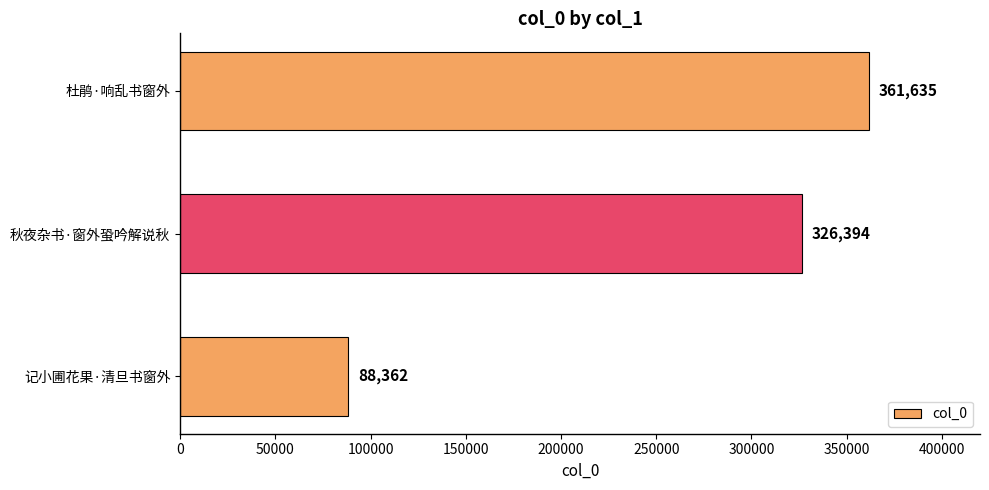

Approximately how many times larger is the value at 记小圃花果·清旦书窗外 compared to 秋夜杂书·窗外蛩吟解说秋?

0.3